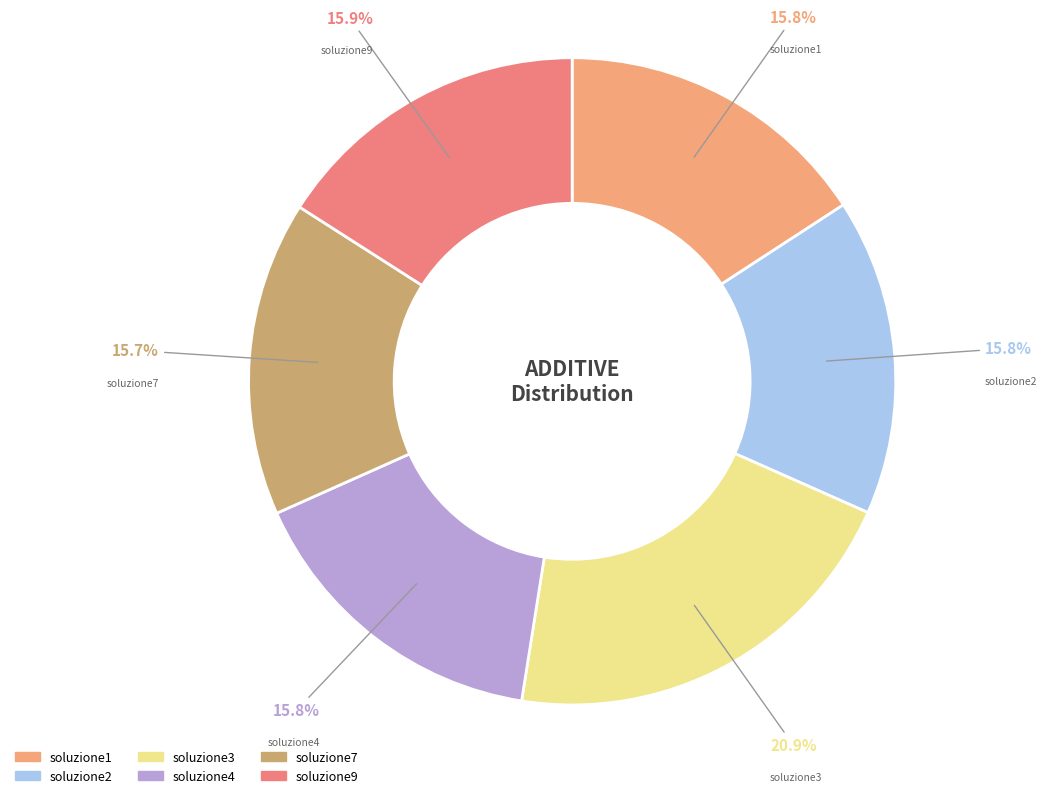

Combined, do soluzione2 and soluzione1 account for over 50%?

No